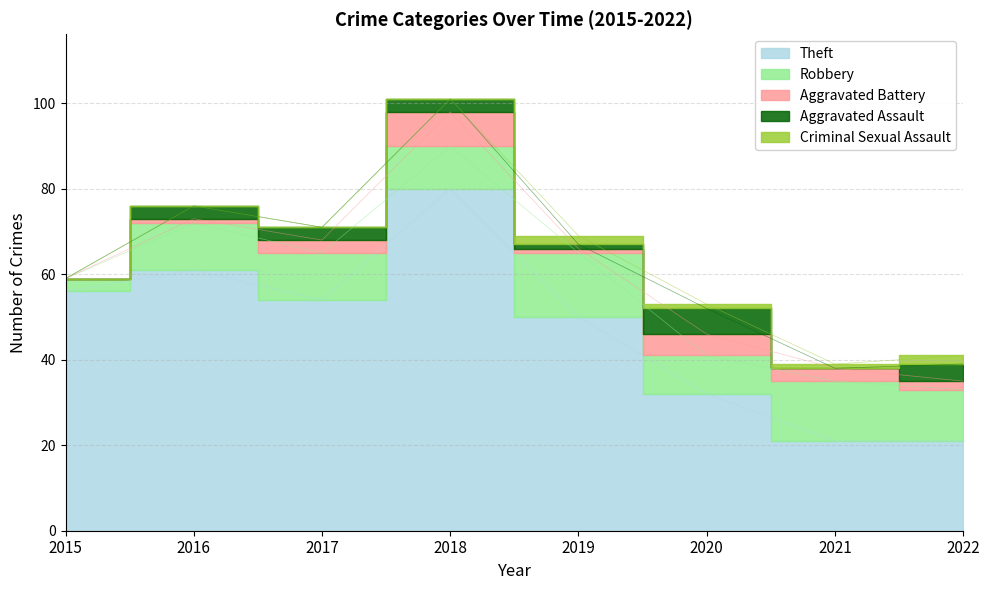

What is the sum of all Robbery values?

85